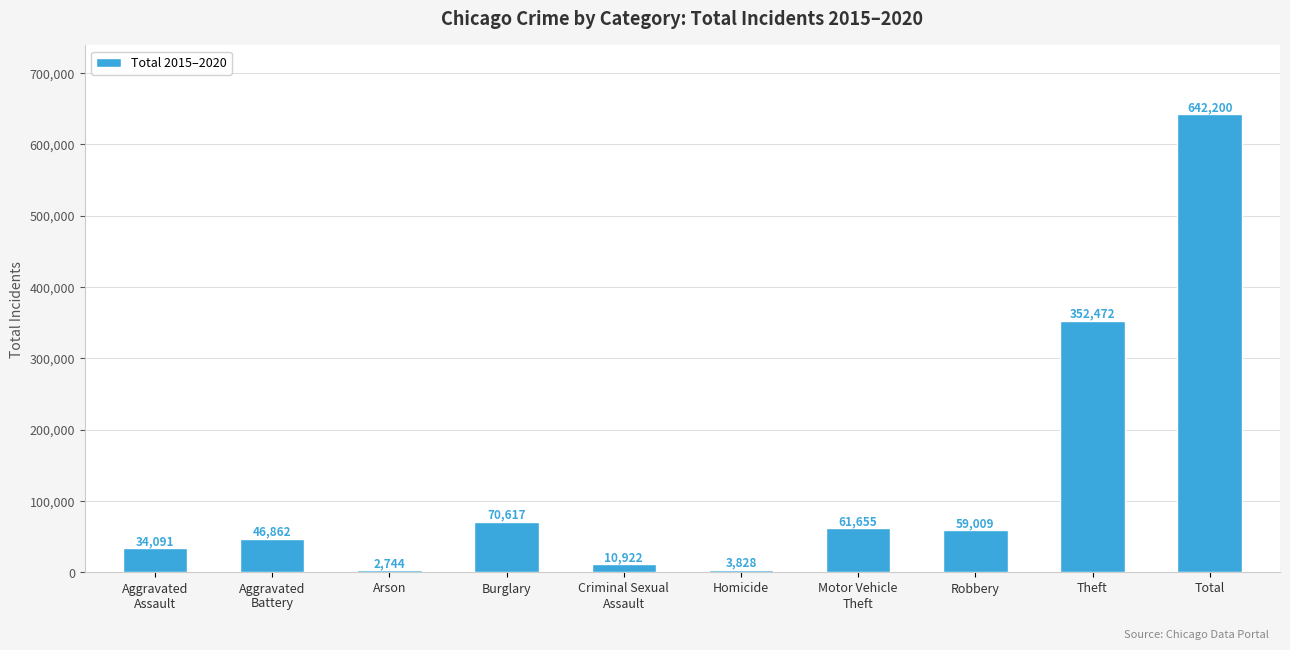

How many bars are there in total?

10